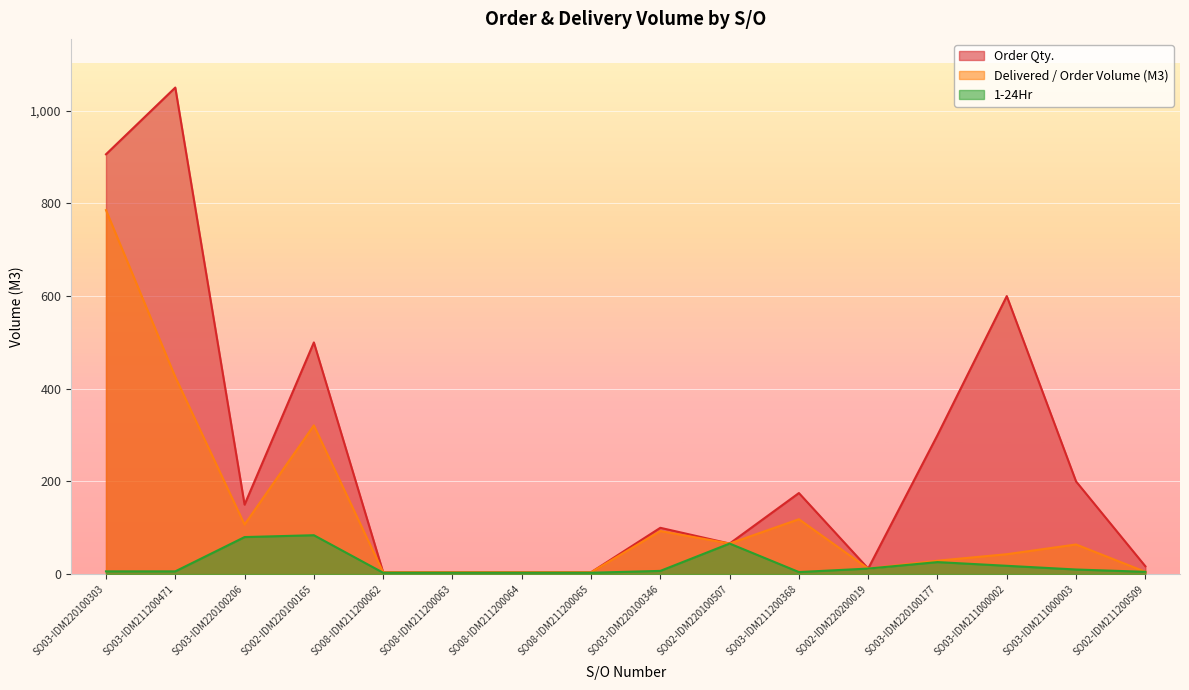

How many lines are shown in the chart?

3